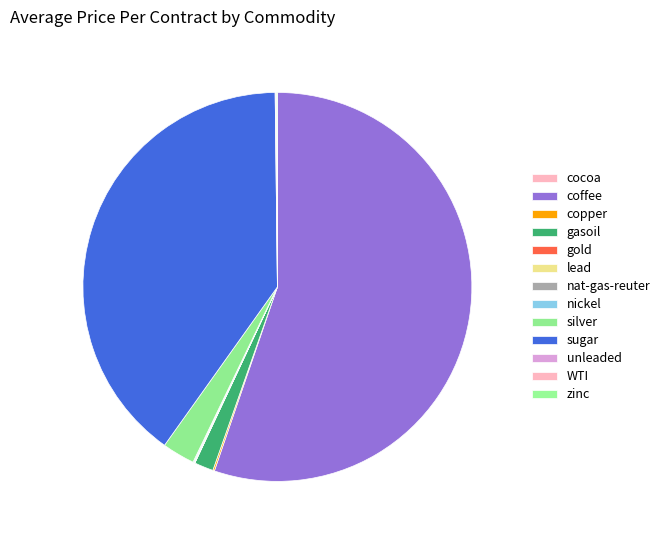

How many segments does this pie chart have?

13